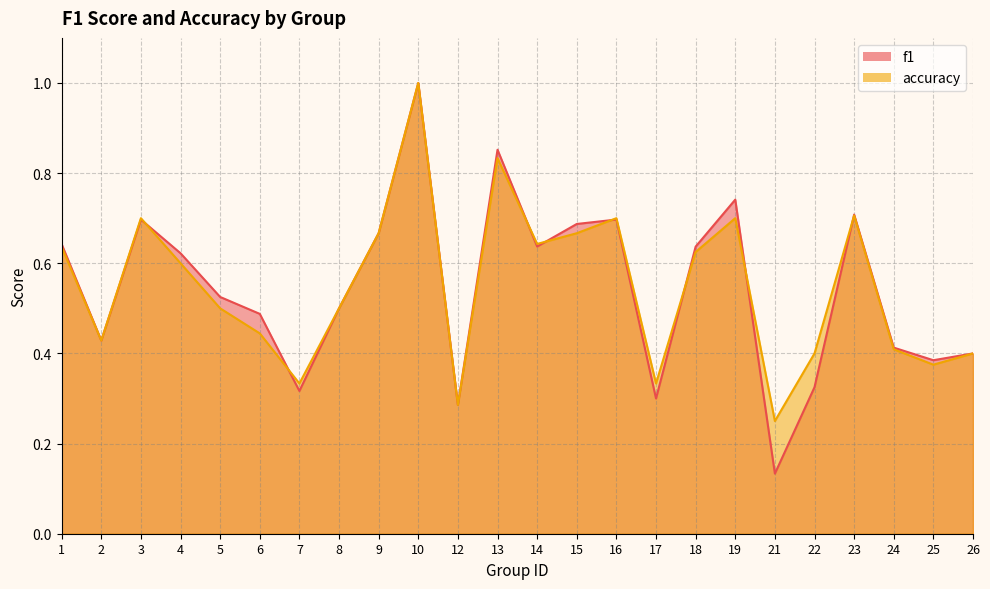

How many interior local valleys does the f1 series have?

7